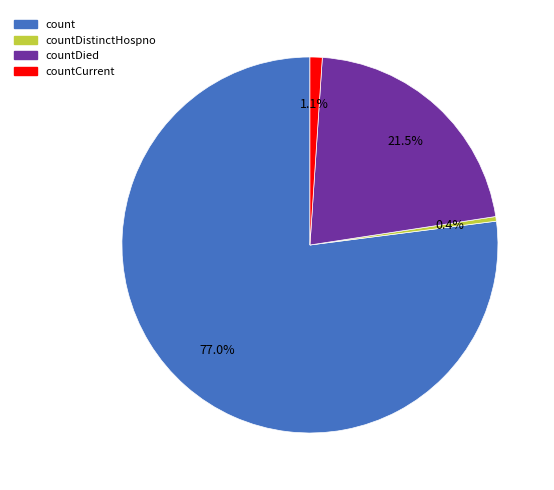

What percentage is the count slice, to the nearest percent?

77%